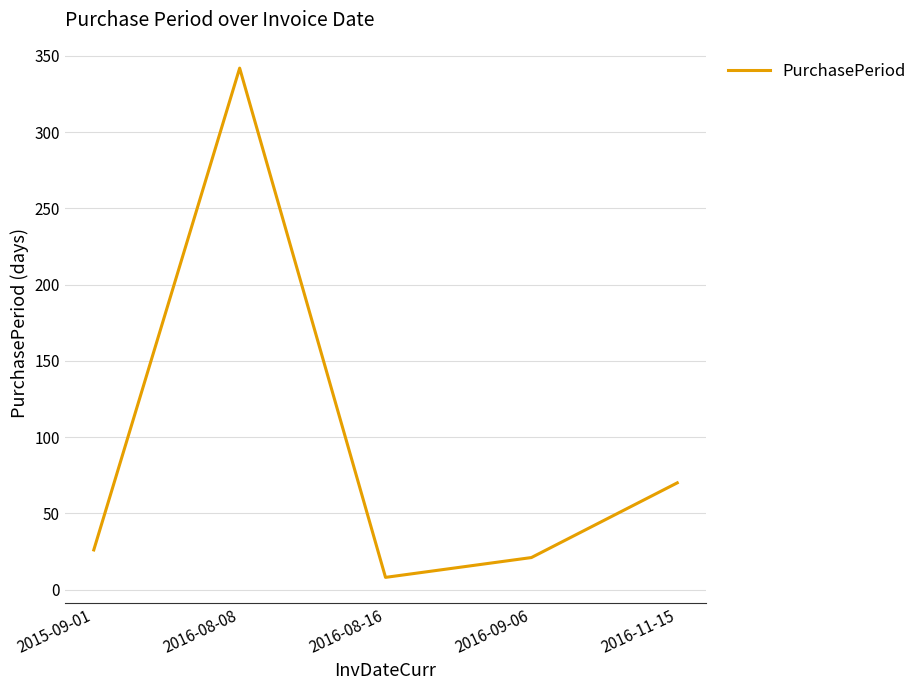

What is the difference between the second highest and second lowest values?

49